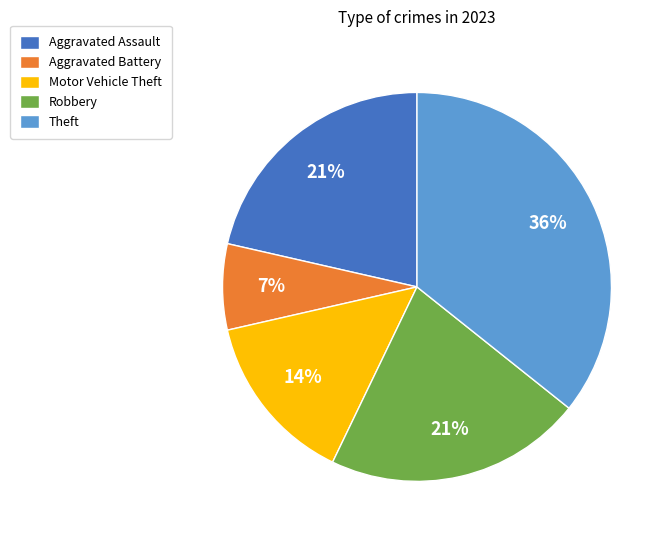

What is the smallest slice in the pie chart?

Aggravated Battery